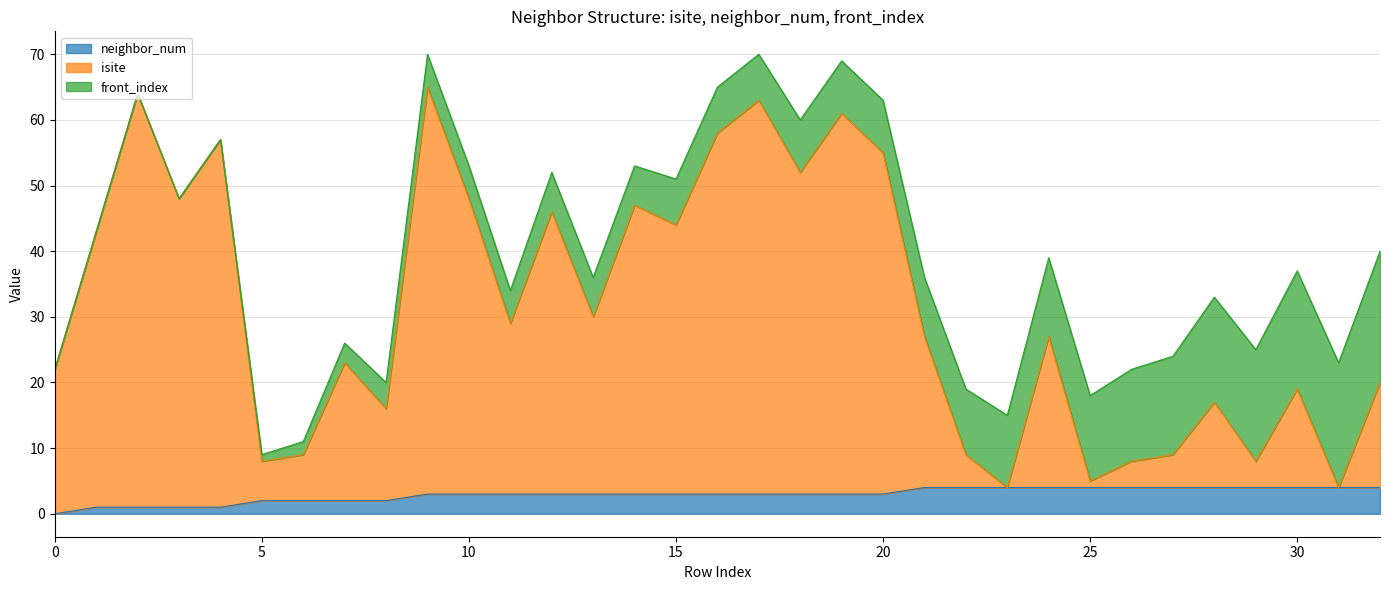

What is the value of the neighbor_num point at the 18th from the left?

3